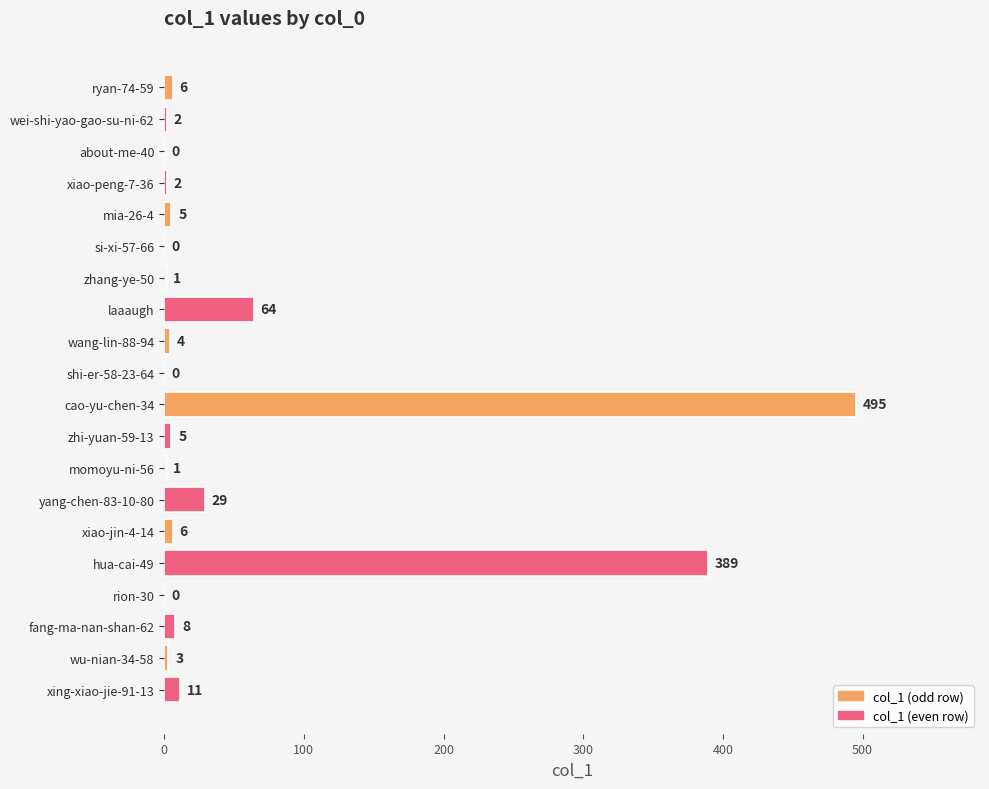

Between ryan-74-59 and zhi-yuan-59-13, which is larger?

ryan-74-59